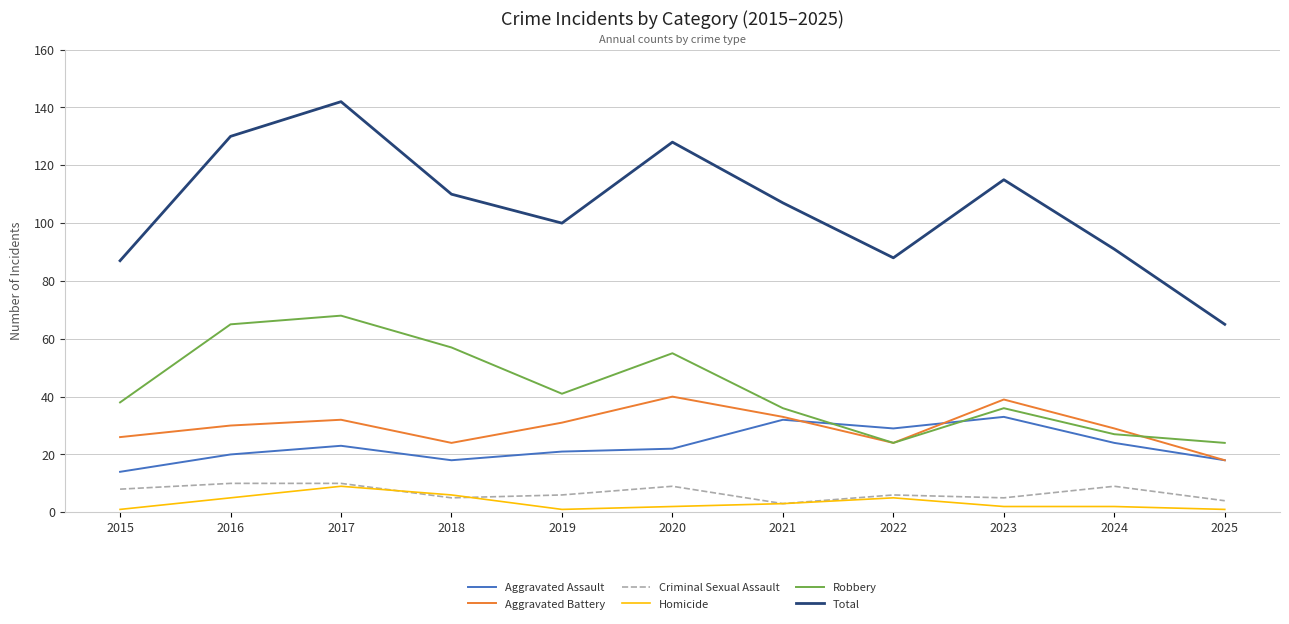

What is the difference between the Robbery values at 2025 and 2017?

44